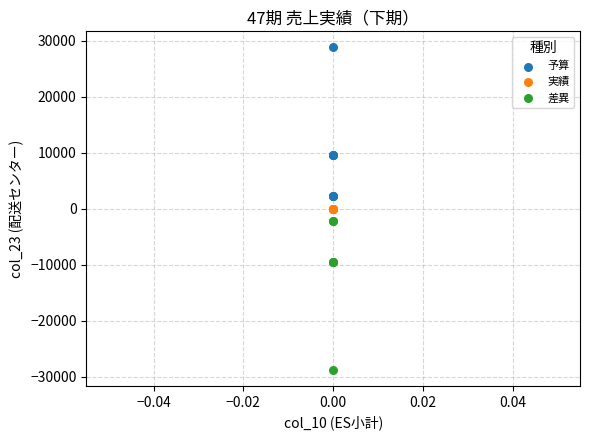

Which series contains the lowest Y value?

差異